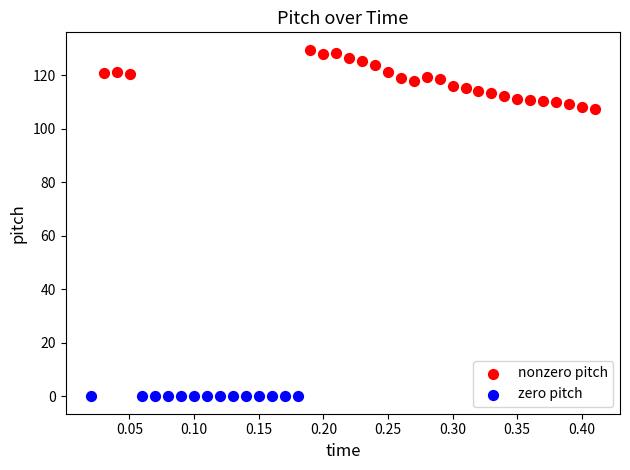

Which series reaches the minimum Y coordinate?

zero pitch